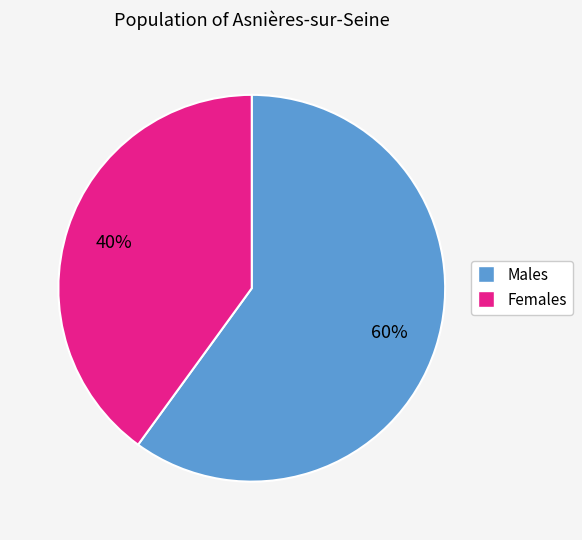

Does any single category account for the majority?

Yes